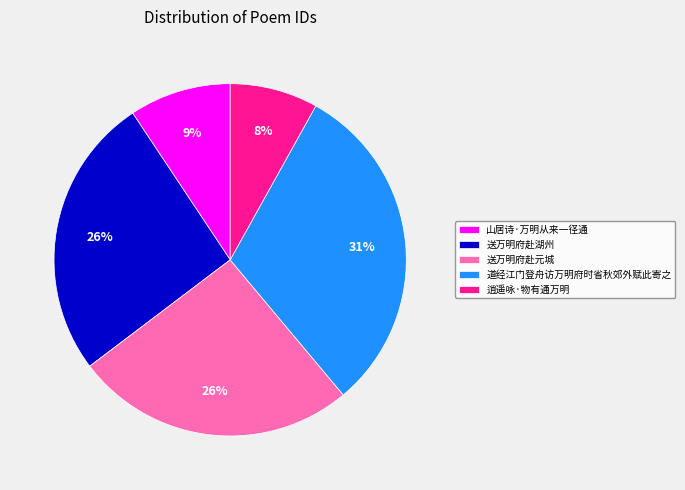

Combined, do 山居诗·万明从来一径通 and 逍遥咏·物有通万明 account for over 50%?

No